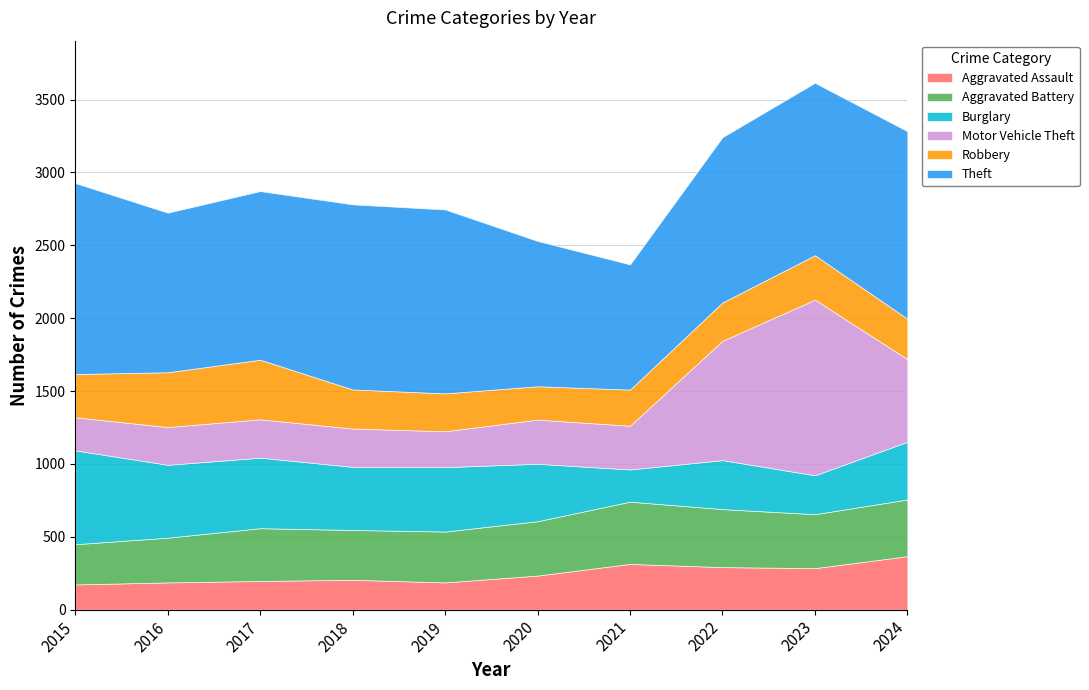

List the labels in order of Aggravated Assault value, smallest first.

2015, 2016, 2019, 2017, 2018, 2020, 2023, 2022, 2021, 2024